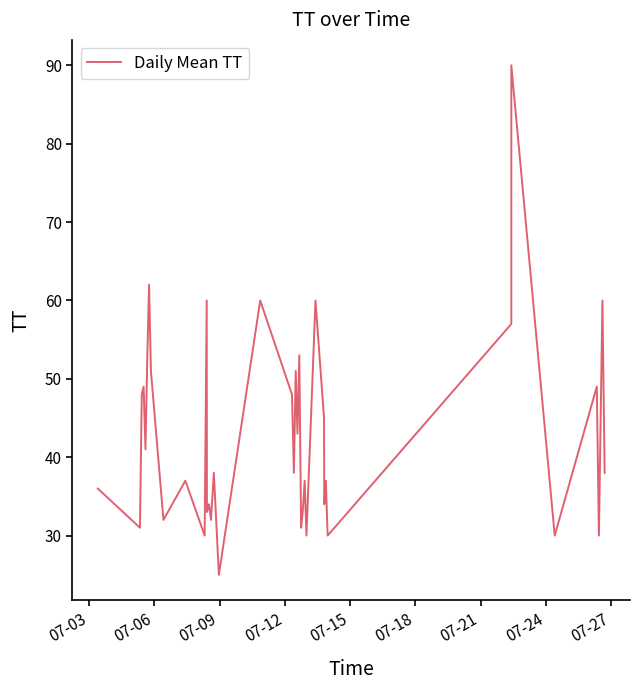

What is the minimum value shown in the chart?

25